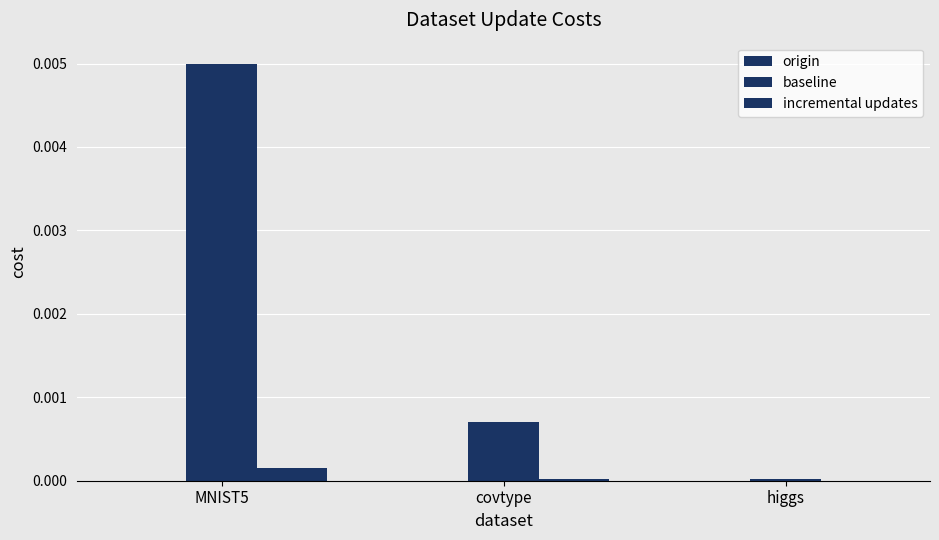

What position from the left is MNIST5?

1